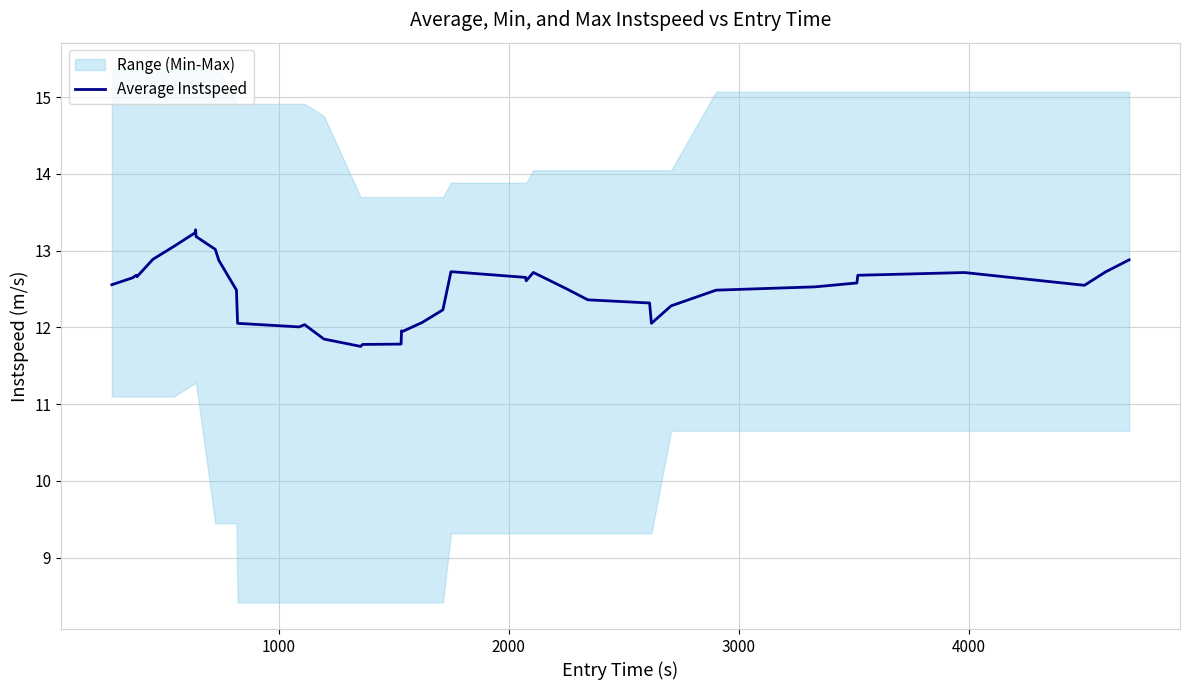

What is the maximum value for Average Instspeed?

13.3